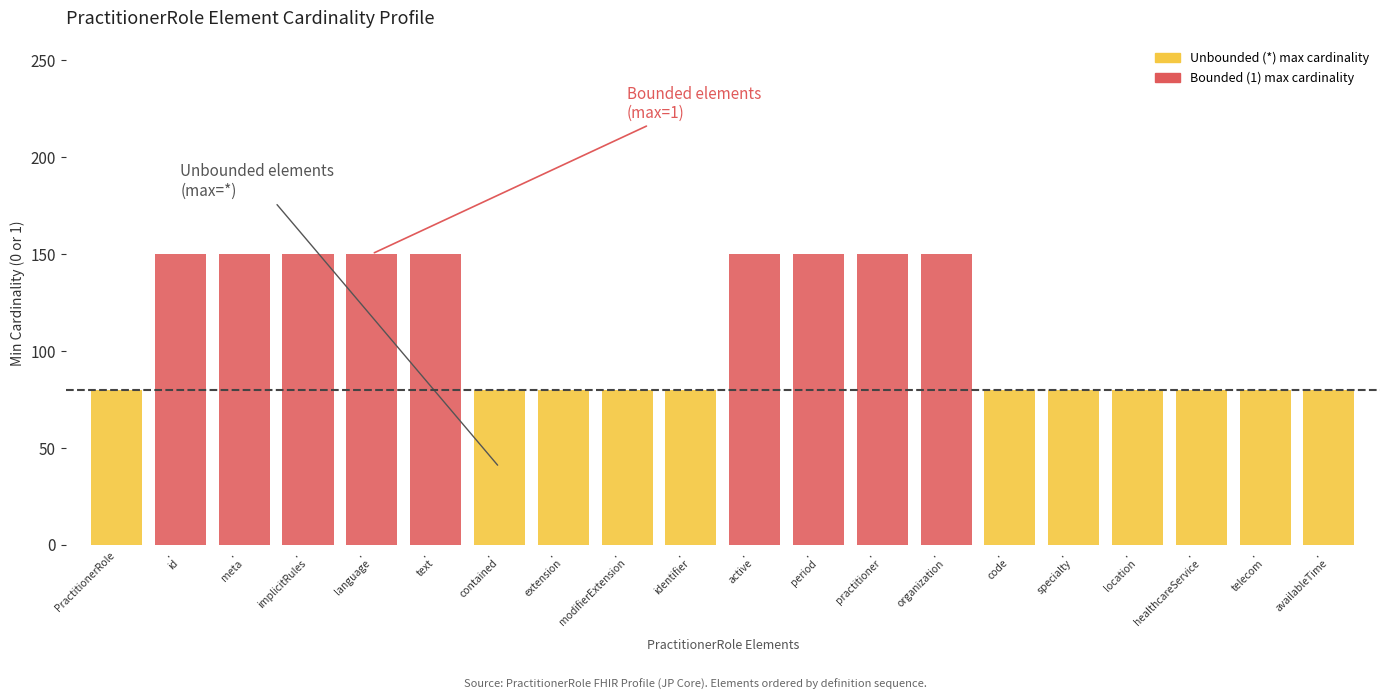

What is the highest value of the Unbounded (*) max cardinality series?

80